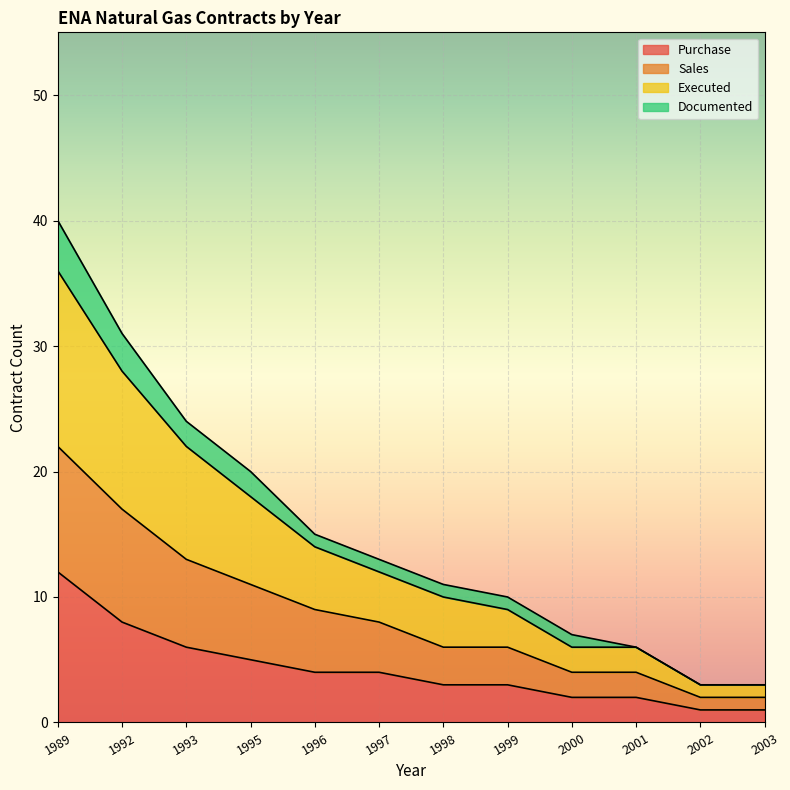

At which category is the sum across all series the highest?

1989